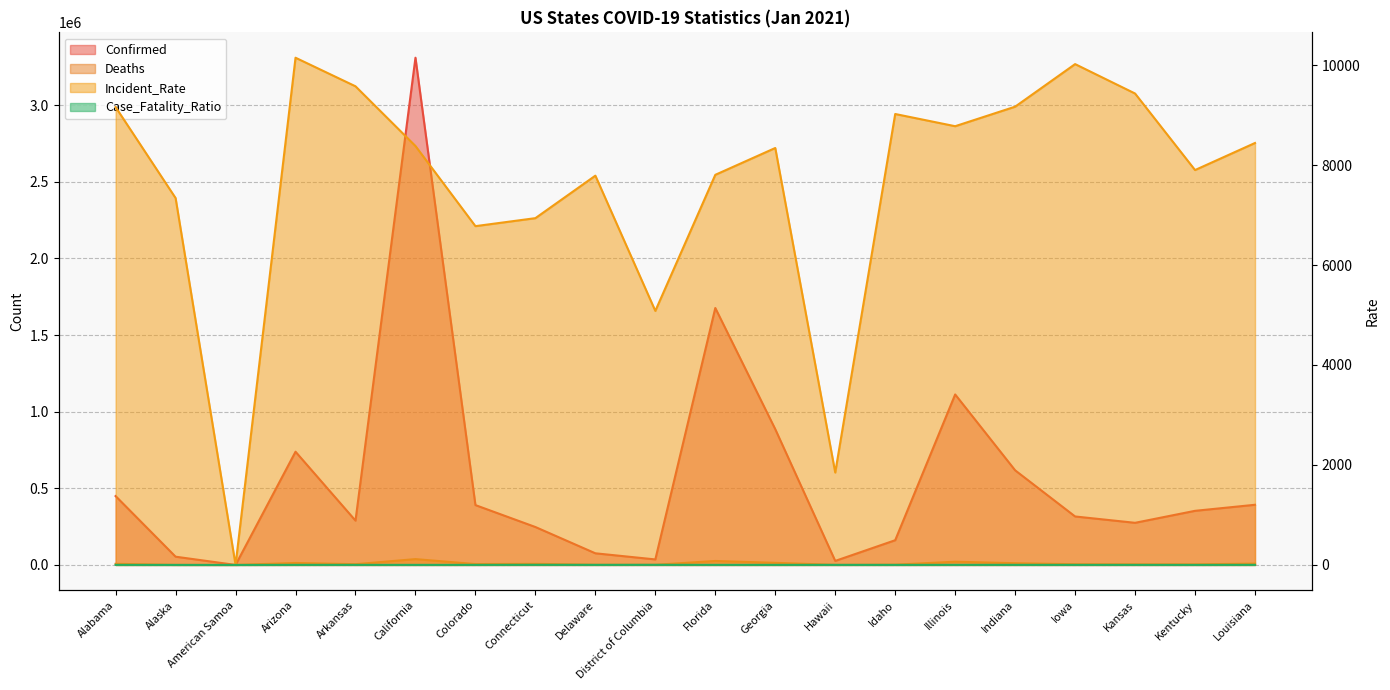

Reading left to right, list all the values displayed in this chart.

Confirmed: Alabama=449086.0	Alaska=53692.0	American Samoa=0.0	Arizona=738561.0	Arkansas=288964.0	California=3308902.0	Colorado=390296.0	Connecticut=247339.0	Delaware=75832.0	District of Columbia=35865.0	Florida=1676171.0	Georgia=885605.0	Hawaii=26164.0	Idaho=161212.0	Illinois=1112181.0	Indiana=617176.0	Iowa=316114.0	Kansas=274746.0	Kentucky=352934.0	Louisiana=392416.0
Deaths: Alabama=7172.0	Alaska=261.0	American Samoa=0.0	Arizona=12643.0	Arkansas=4742.0	California=38024.0	Colorado=5552.0	Connecticut=6976.0	Delaware=1283.0	District of Columbia=895.0	Florida=25833.0	Georgia=13643.0	Hawaii=404.0	Idaho=1714.0	Illinois=20949.0	Indiana=11137.0	Iowa=4500.0	Kansas=3740.0	Kentucky=3542.0	Louisiana=8688.0
Incident_Rate: Alabama=9159.1	Alaska=7339.5	American Samoa=0.0	Arizona=10146.9	Arkansas=9575.3	California=8380.7	Colorado=6777.5	Connecticut=6937.4	Delaware=7787.5	District of Columbia=5081.8	Florida=7804.2	Georgia=8341.0	Hawaii=1847.9	Idaho=9021.0	Illinois=8776.8	Indiana=9167.5	Iowa=10019.2	Kansas=9430.7	Kentucky=7899.7	Louisiana=8441.2
Case_Fatality_Ratio: Alabama=1.6	Alaska=0.5	American Samoa=0.0	Arizona=1.7	Arkansas=1.6	California=1.1	Colorado=1.4	Connecticut=2.8	Delaware=1.7	District of Columbia=2.5	Florida=1.5	Georgia=1.5	Hawaii=1.5	Idaho=1.1	Illinois=1.9	Indiana=1.8	Iowa=1.4	Kansas=1.4	Kentucky=1.0	Louisiana=2.2